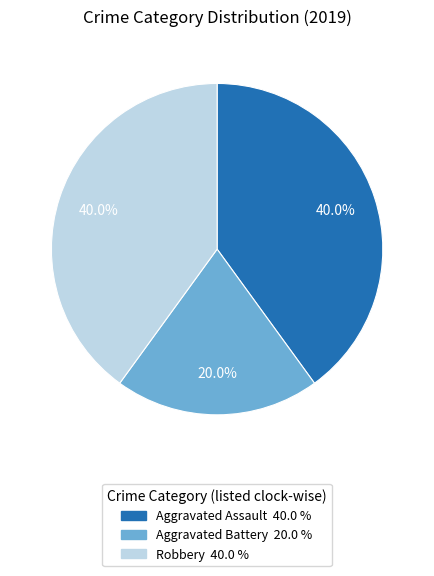

To the nearest percent, what is the combined percentage of Aggravated Assault and Aggravated Battery?

60%